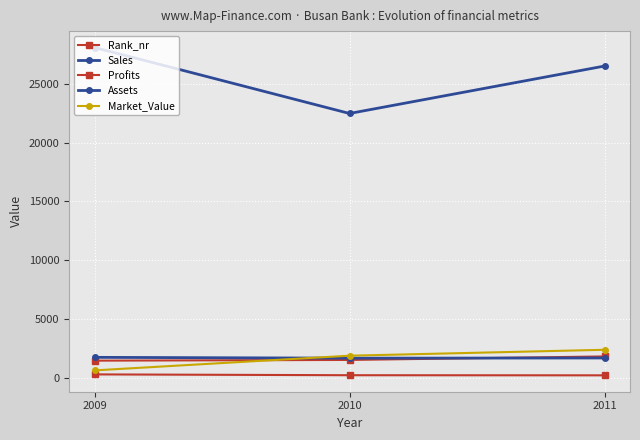

Reading right to left, extract all data points from this chart.

Rank_nr: 2011=1817.0	2010=1520.0	2009=1459.0
Sales: 2011=1686.0	2010=1670.0	2009=1740.0
Profits: 2011=210.3	2010=220.0	2009=290.0
Assets: 2011=26513.0	2010=22480.0	2009=28090.0
Market_Value: 2011=2383.0	2010=1880.0	2009=630.0